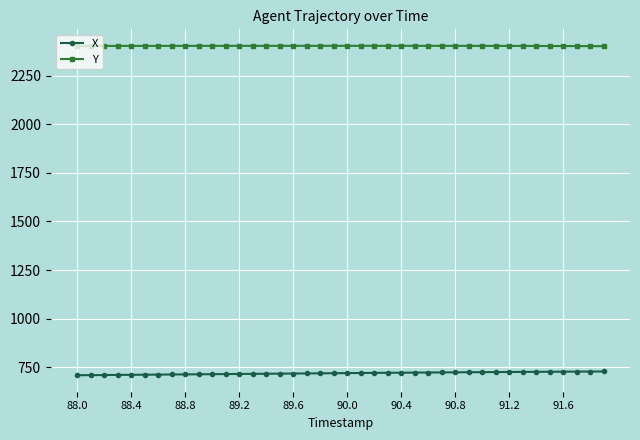

What is the value of the X point at the 21st from the left?

720.5